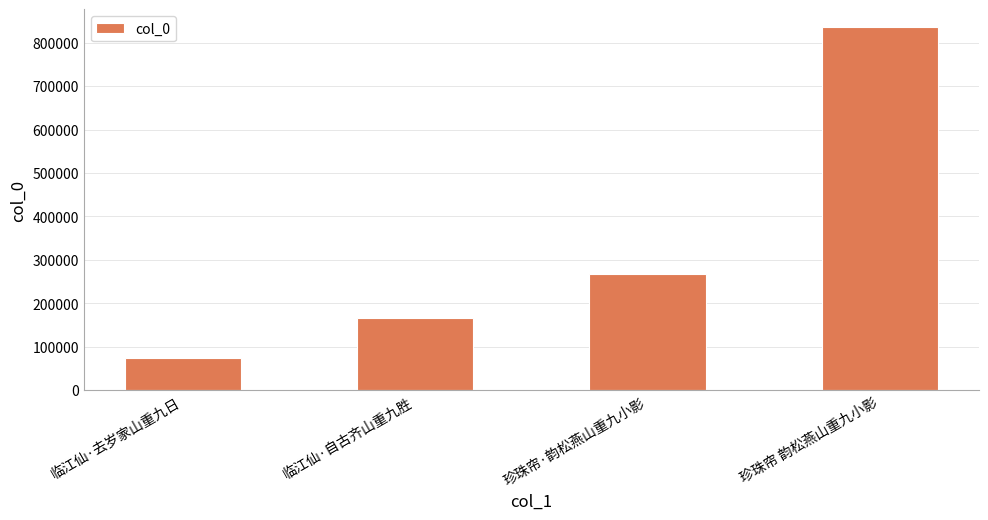

What is the ratio of the value at 临江仙·自古齐山重九胜 to the value at 珍珠帘·韵松燕山重九小影?

0.6